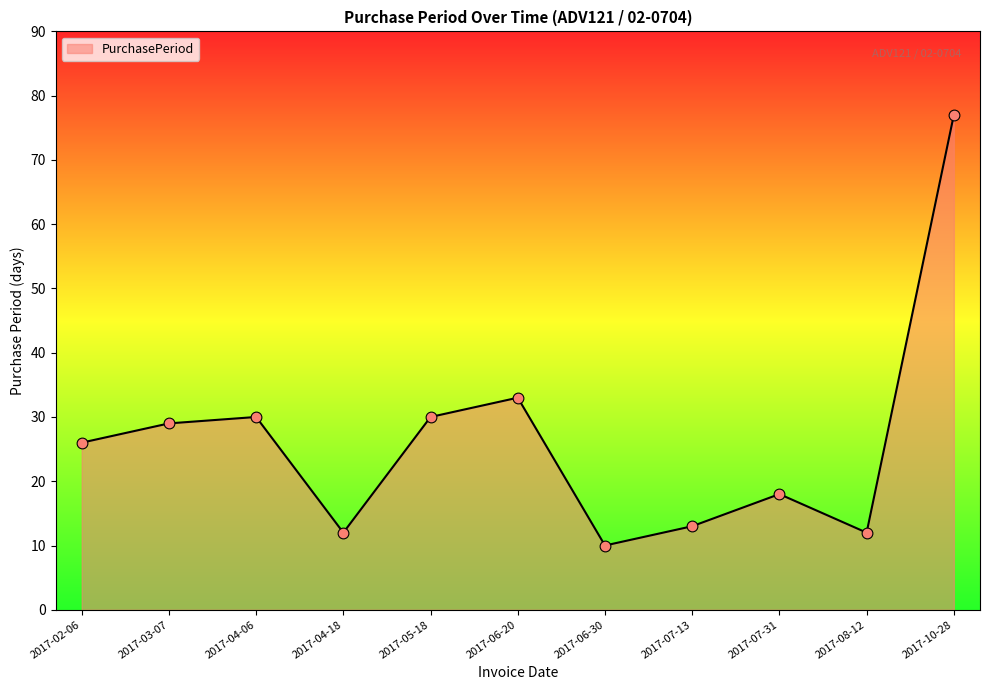

What is the ratio of the value at 2017-02-06 to the value at 2017-07-13?

2.0